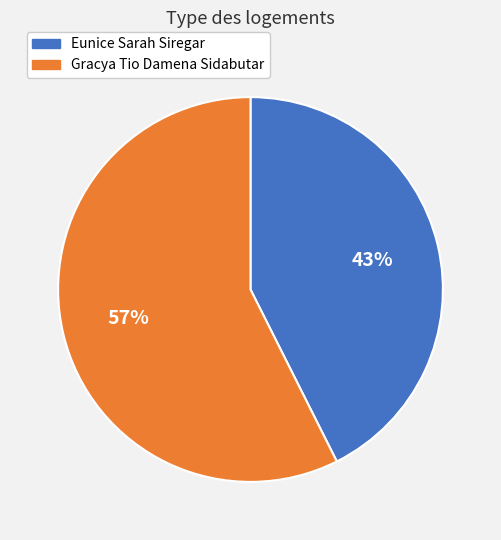

Combined, do Eunice Sarah Siregar and Gracya Tio Damena Sidabutar account for over 50%?

Yes